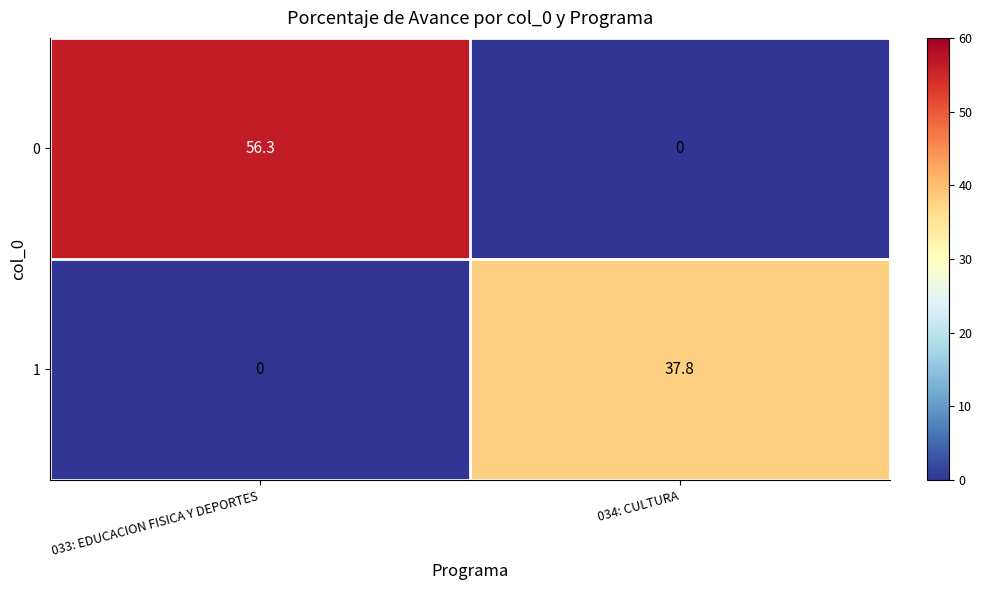

At which label is 0 closest to 28?

034: CULTURA